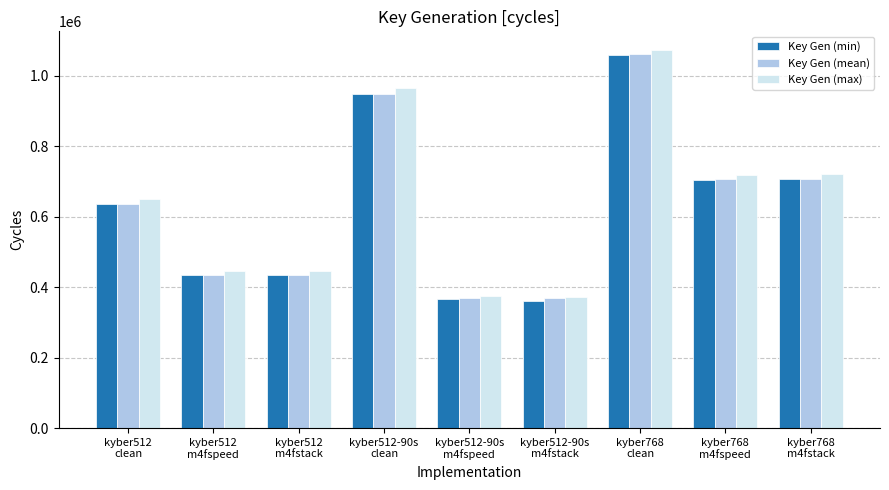

Which series has the largest range (max minus min)?

Key Gen (max)